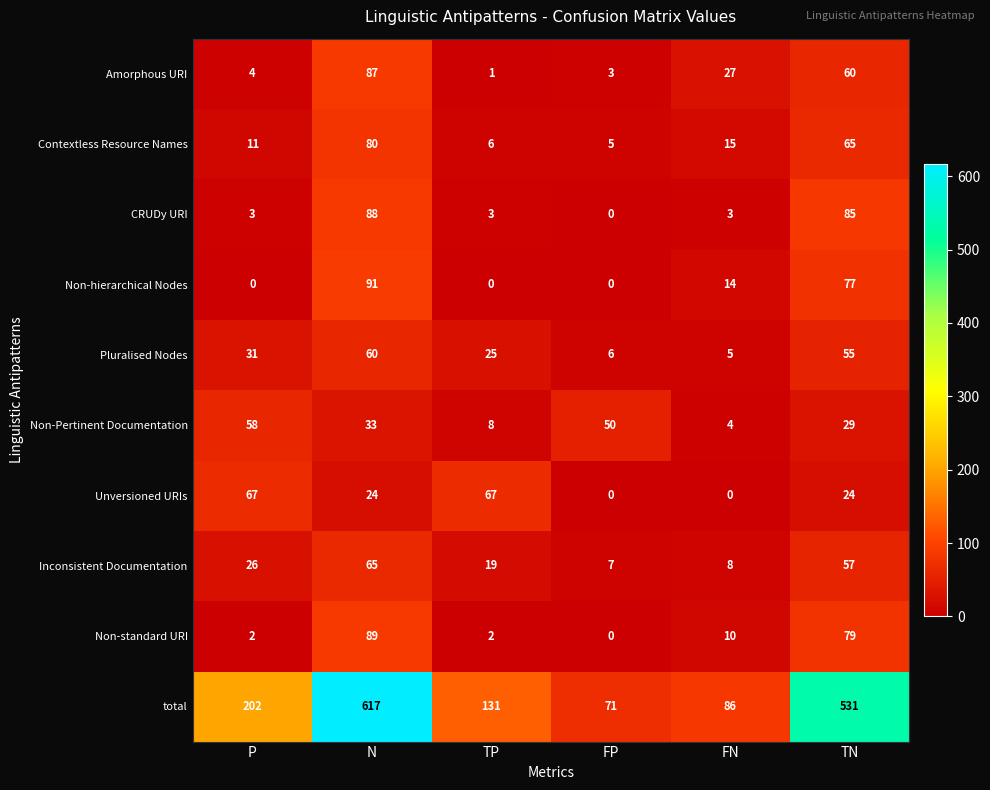

At how many categories does at least one series exceed 246?

2